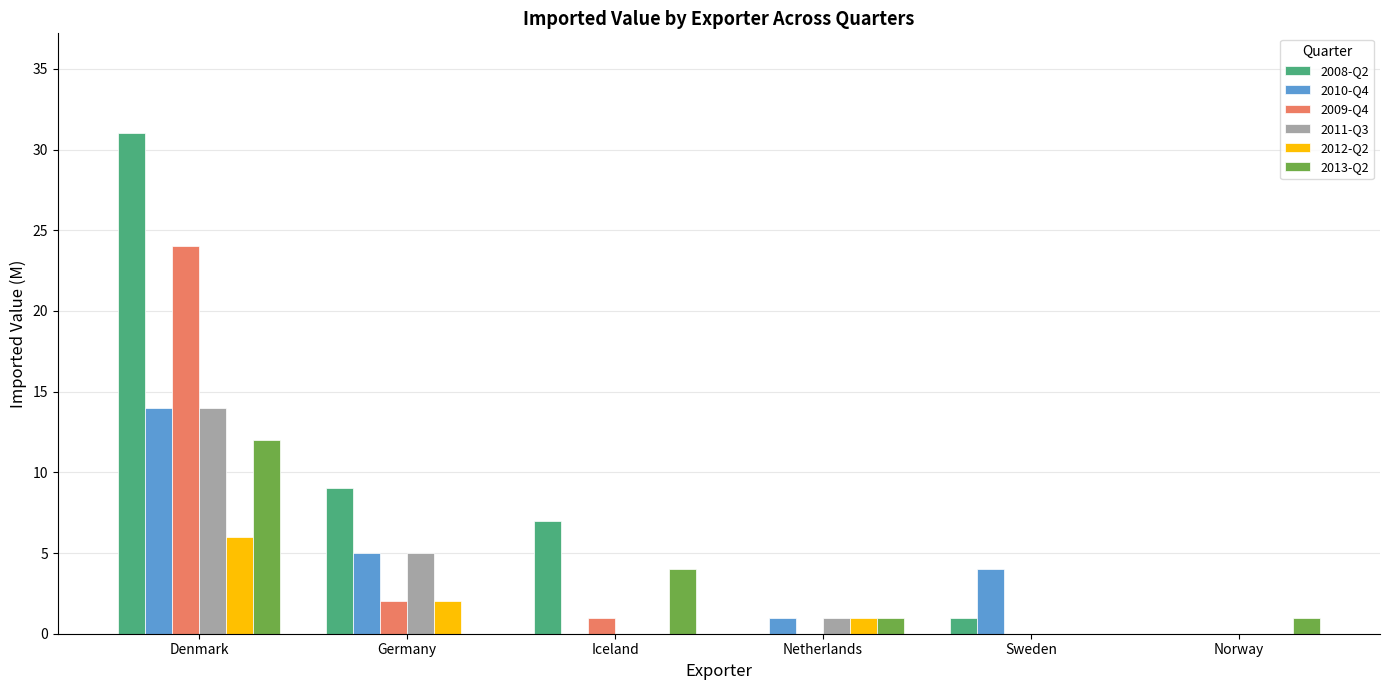

Which series has the largest total across all categories?

2008-Q2